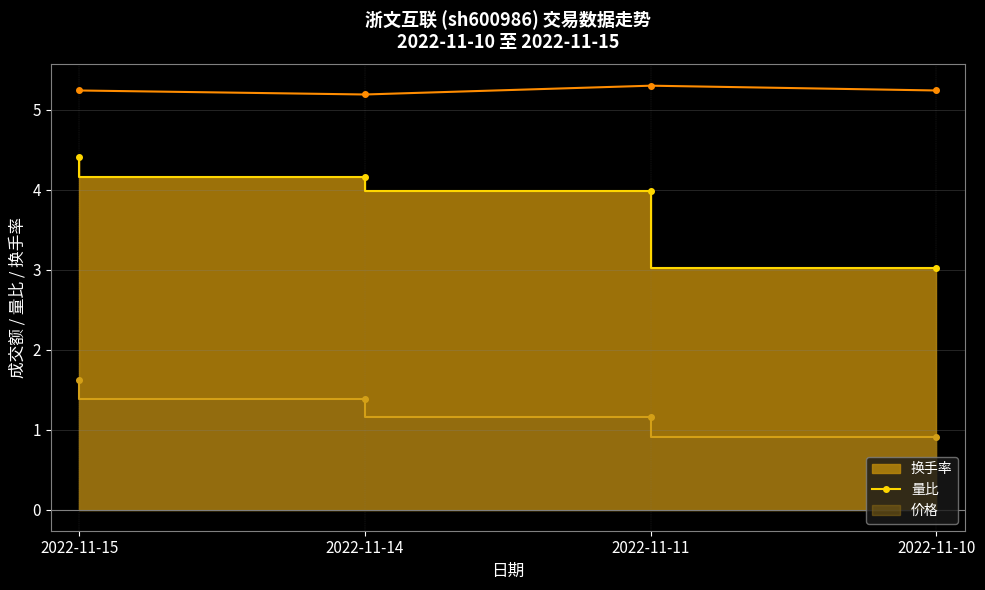

At which category does the chart reach its minimum across all series?

2022-11-14